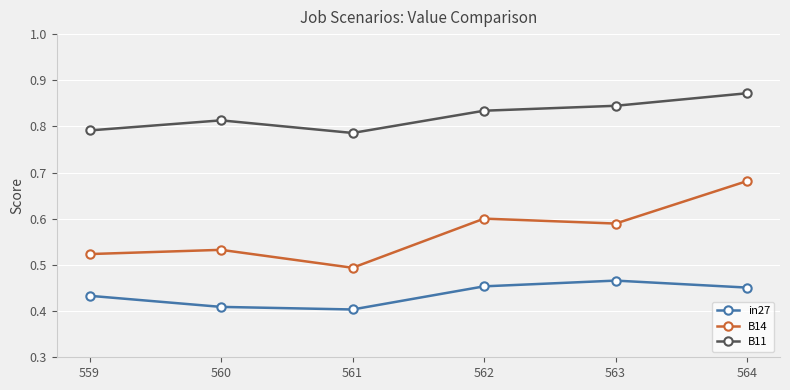

At which category is the sum across all series the highest?

564